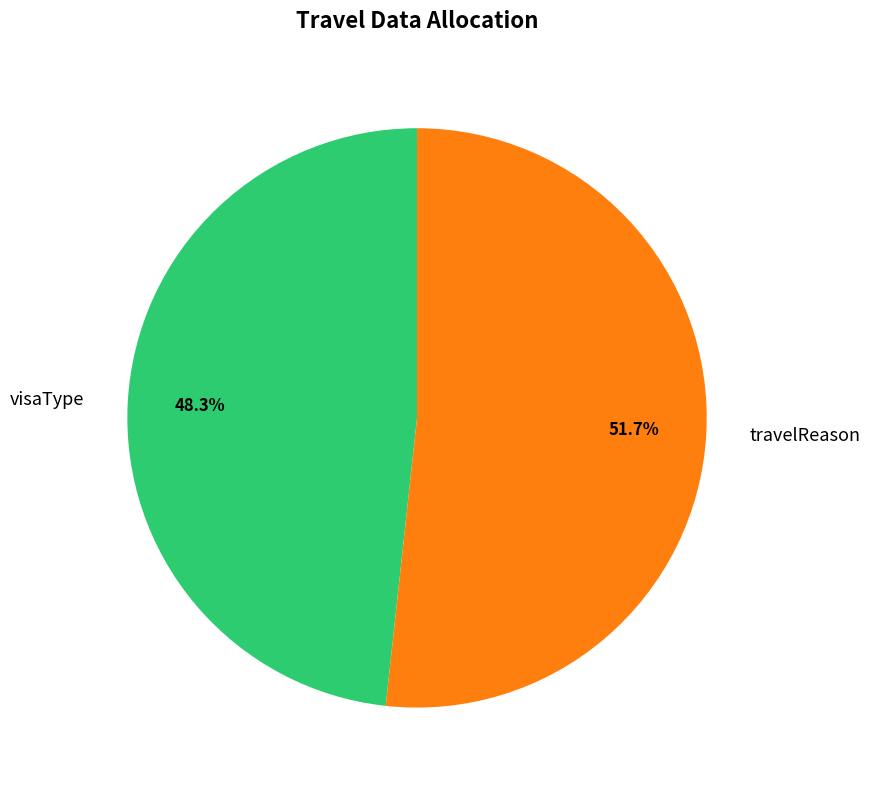

What is the ratio of the value at visaType to the value at travelReason?

0.9